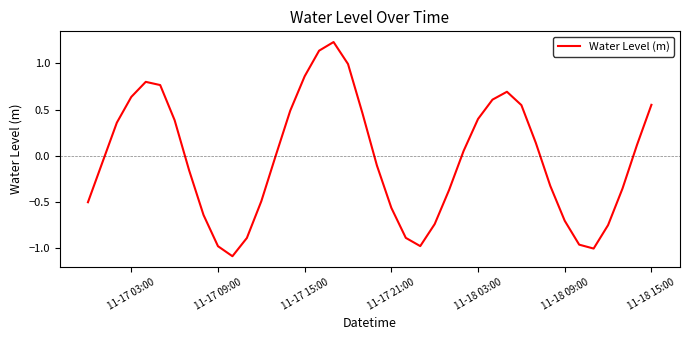

What is the difference between the maximum and minimum values?

2.3